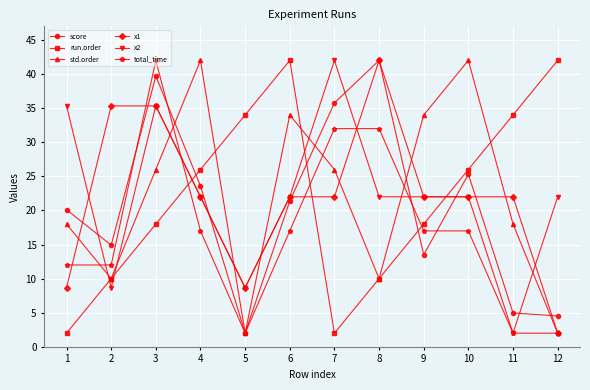

What is the total value across all series at 2?

90.9